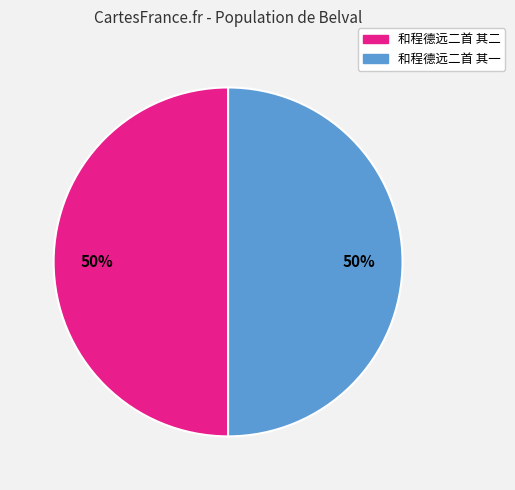

The 和程德远二首 其二 slice represents 50% of the pie. True or false?

True